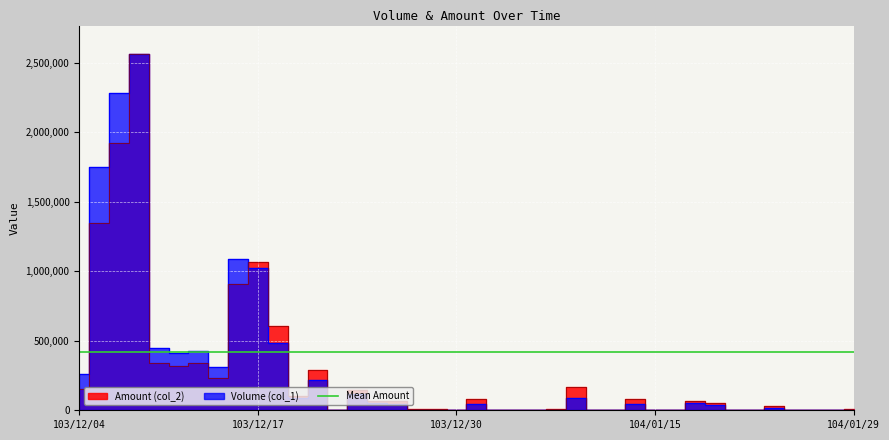

Between 104/01/28 and 104/01/29, which series saw the biggest shift?

Amount (col_2)